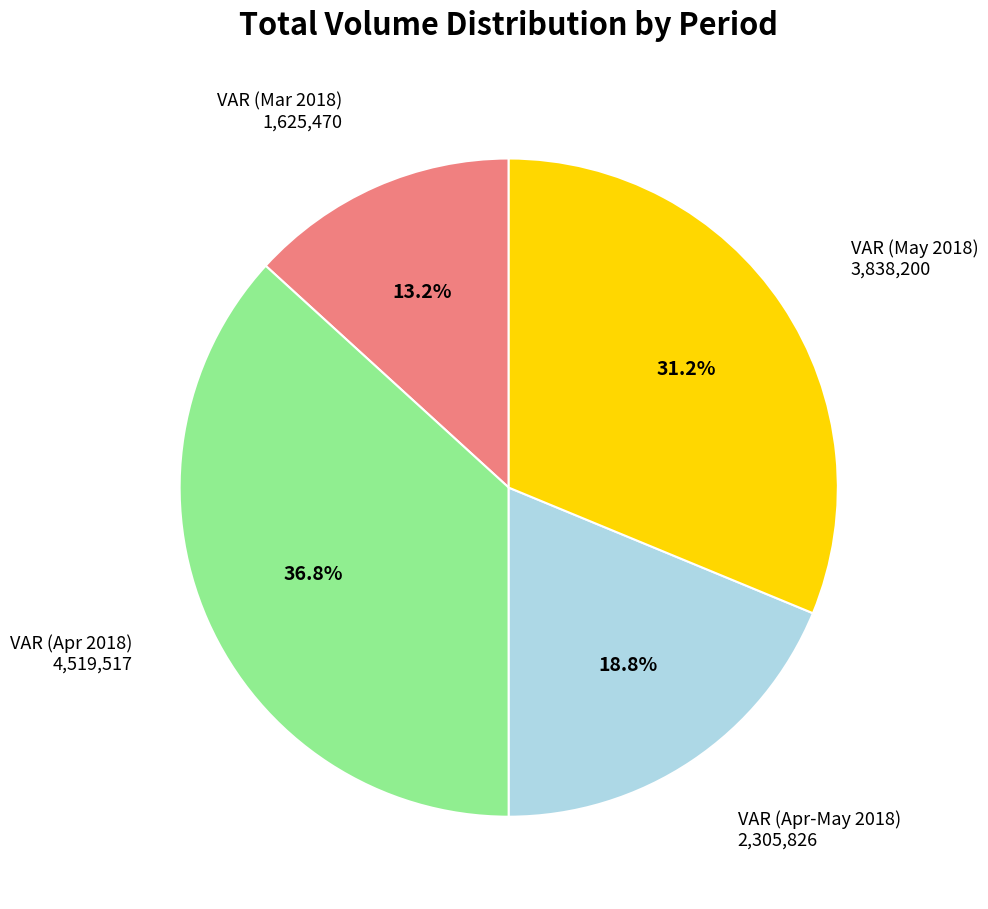

Is there any slice that represents more than half of the pie?

No